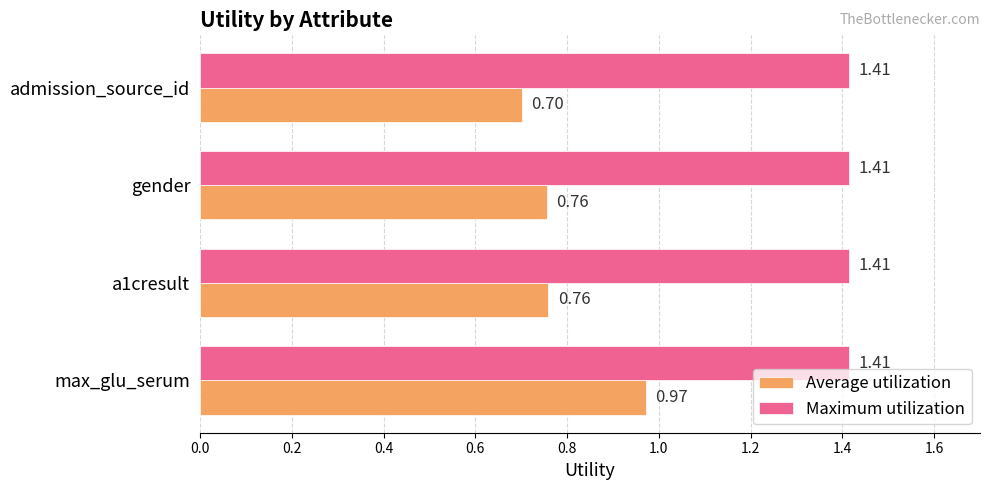

Which series has the largest range (max minus min)?

Average utilization